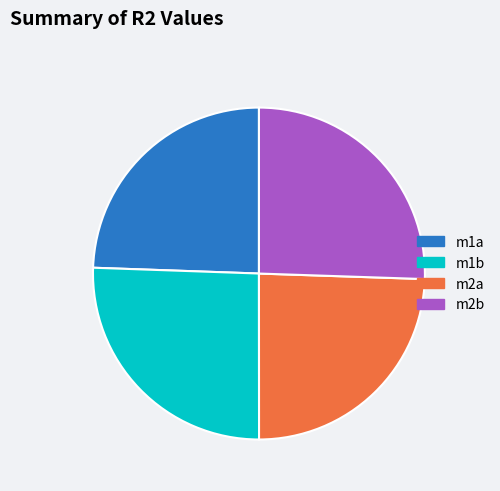

Which has a higher value, m1b or m1a?

m1b